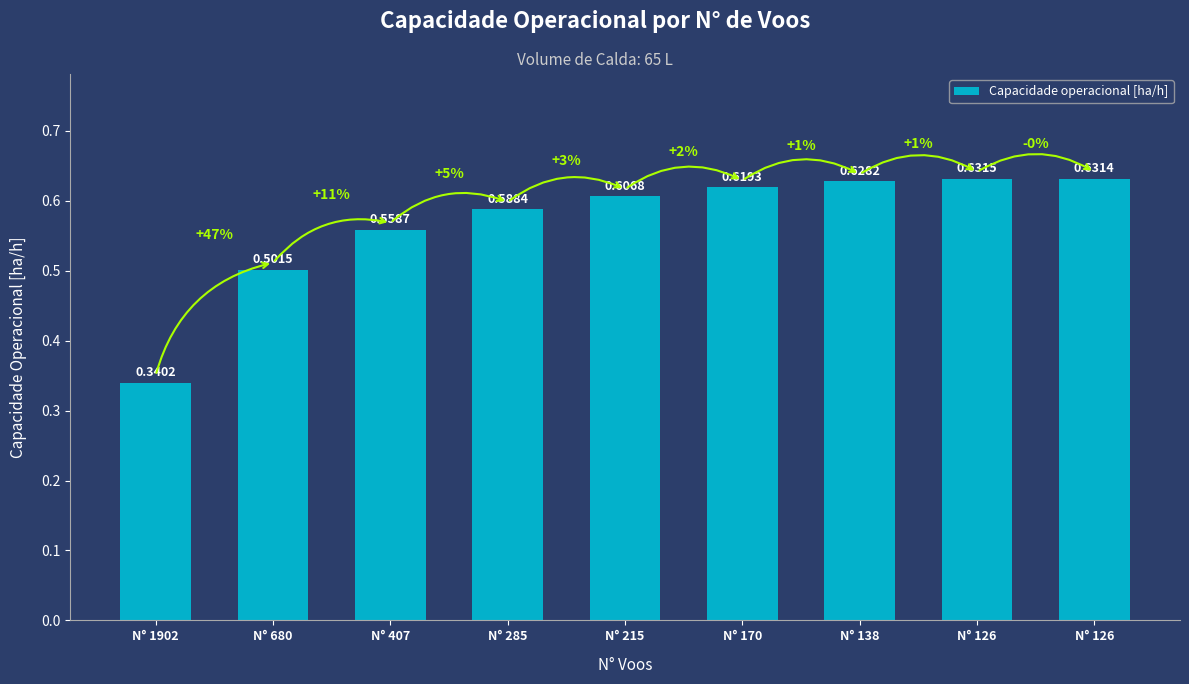

How many bars are there in total?

9